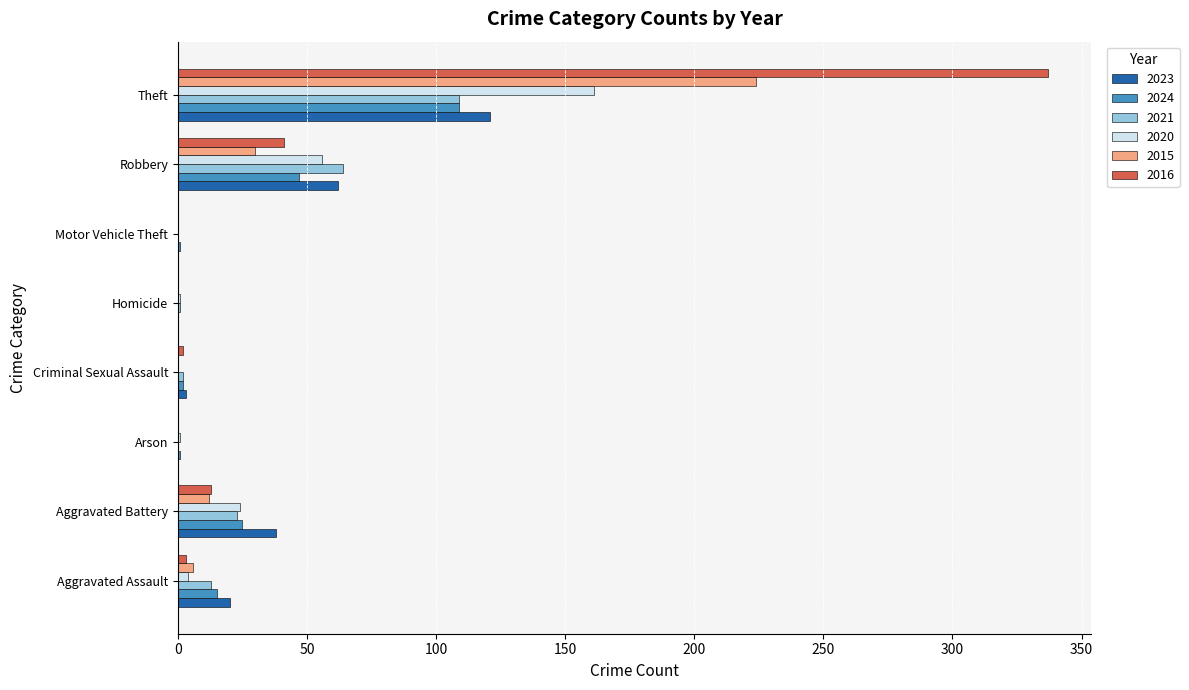

The value of 2021 at Theft is 109. True or false?

True